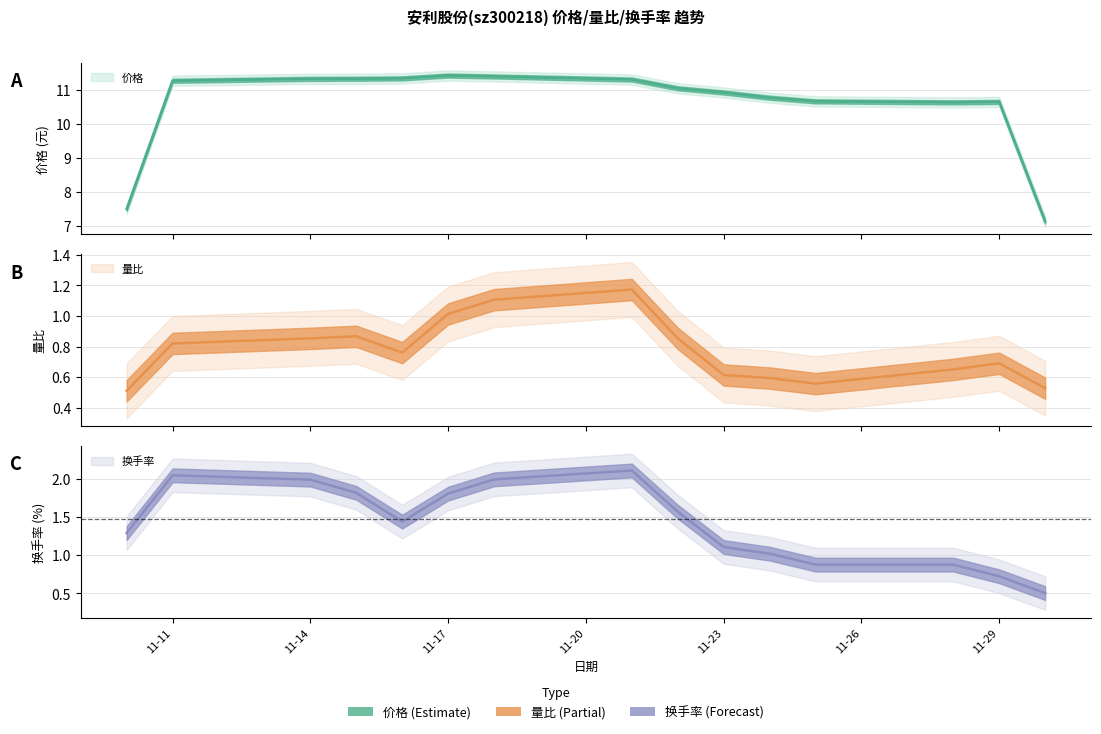

At which category is the sum across all series the highest?

2022-11-18